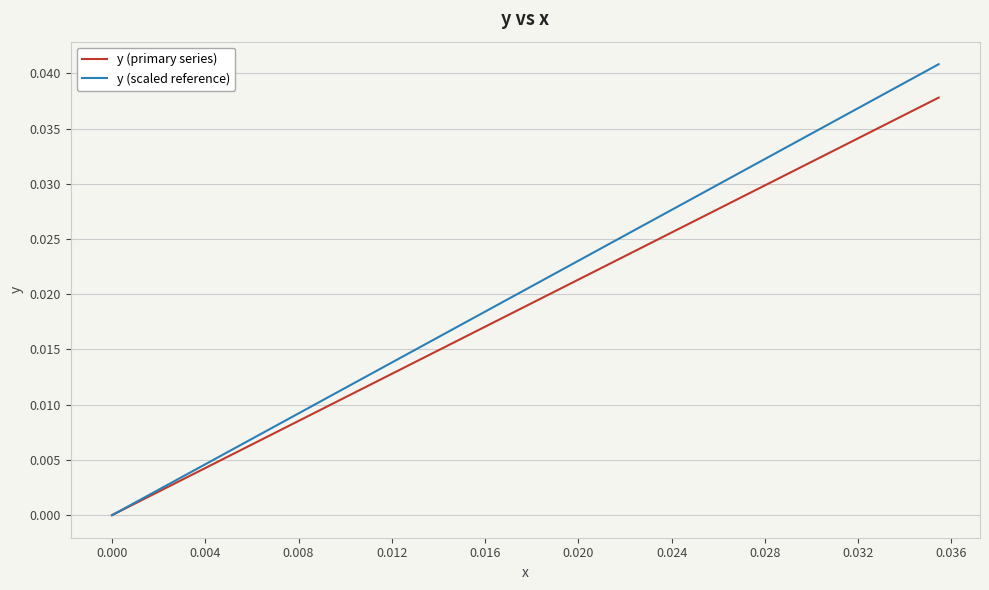

What are all the series names shown in the legend?

y (primary series), y (scaled reference)